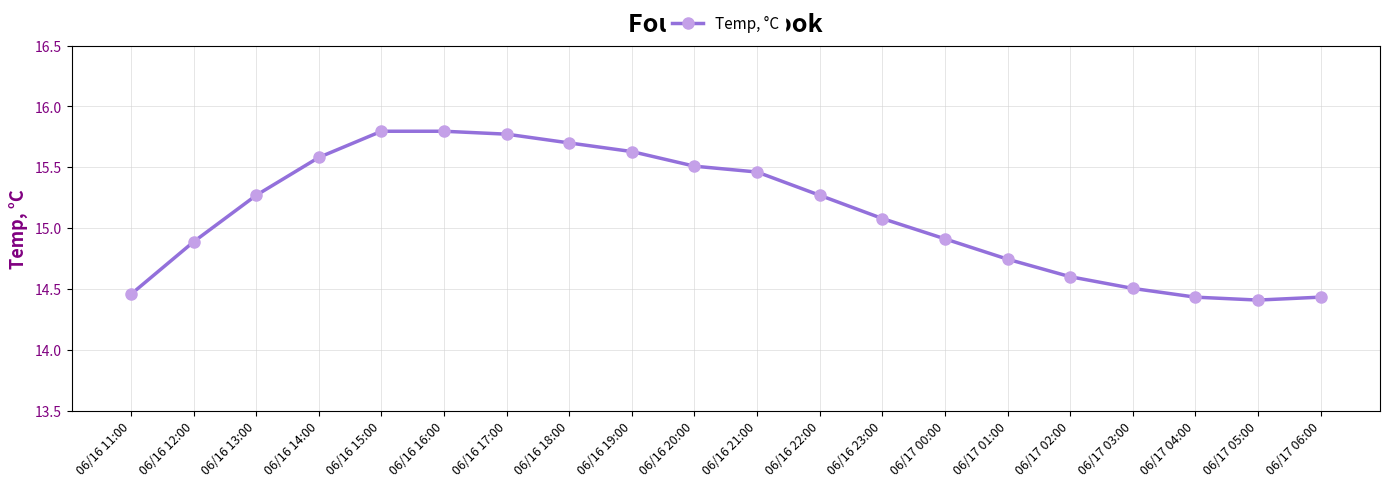

What value does the data have at 06/16 17:00?

15.8